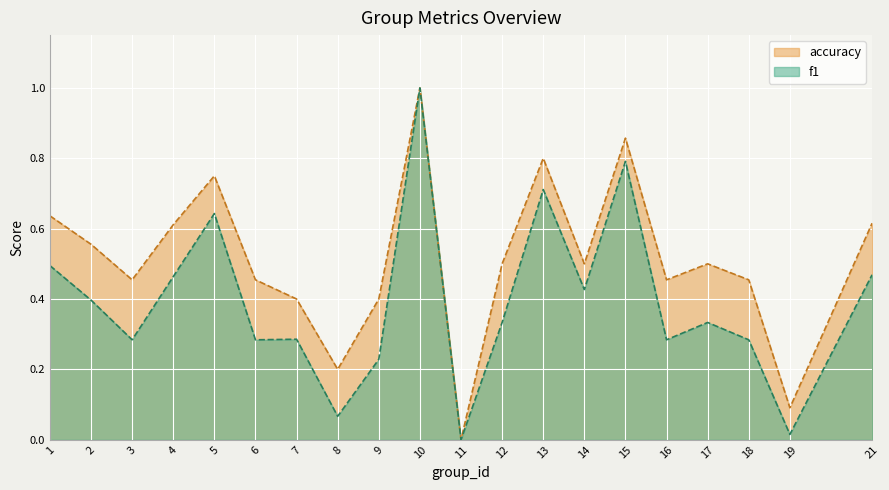

Which series has the widest spread of values?

f1